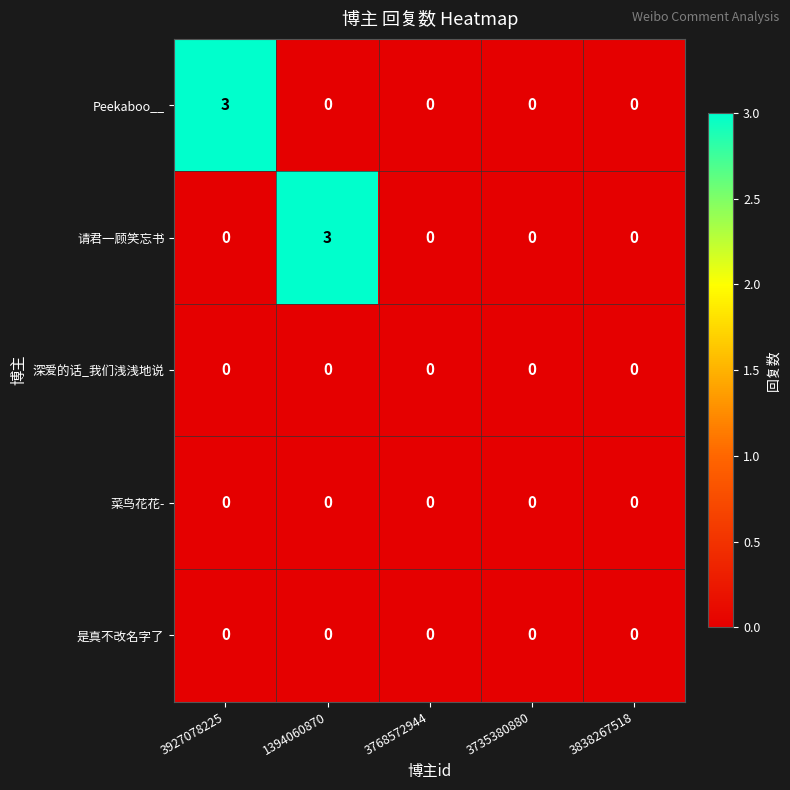

What is the difference between the highest and lowest values at 3927078225?

3